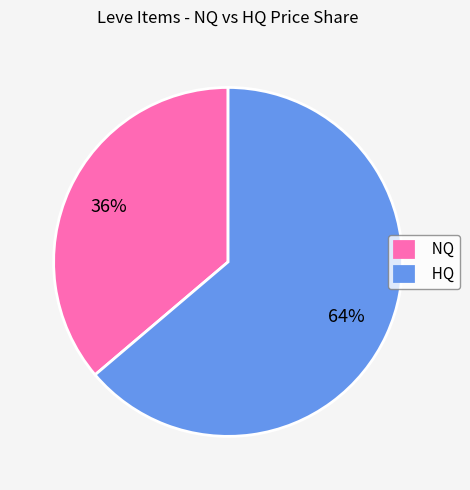

To the nearest percent, what percentage of the pie is HQ?

64%